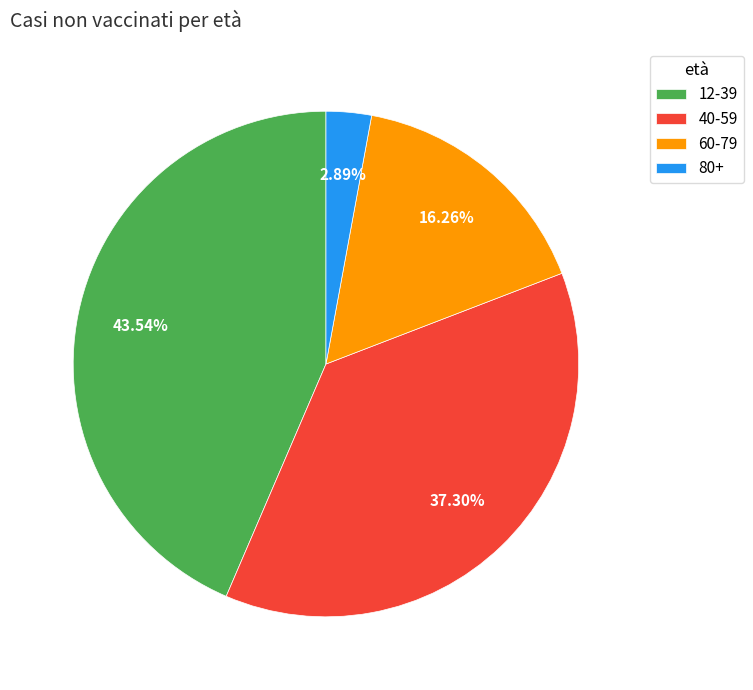

Which category has the smallest portion of the pie?

80+